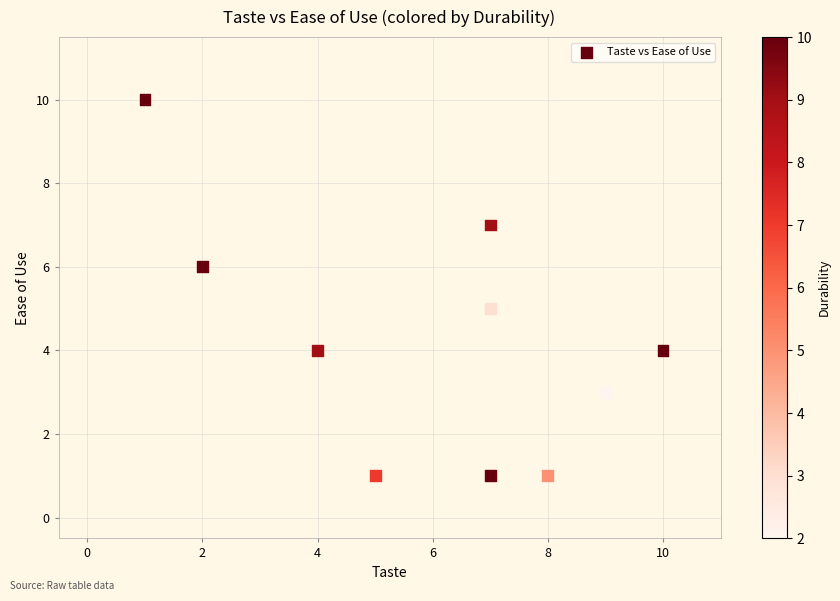

What is the average X value?

6